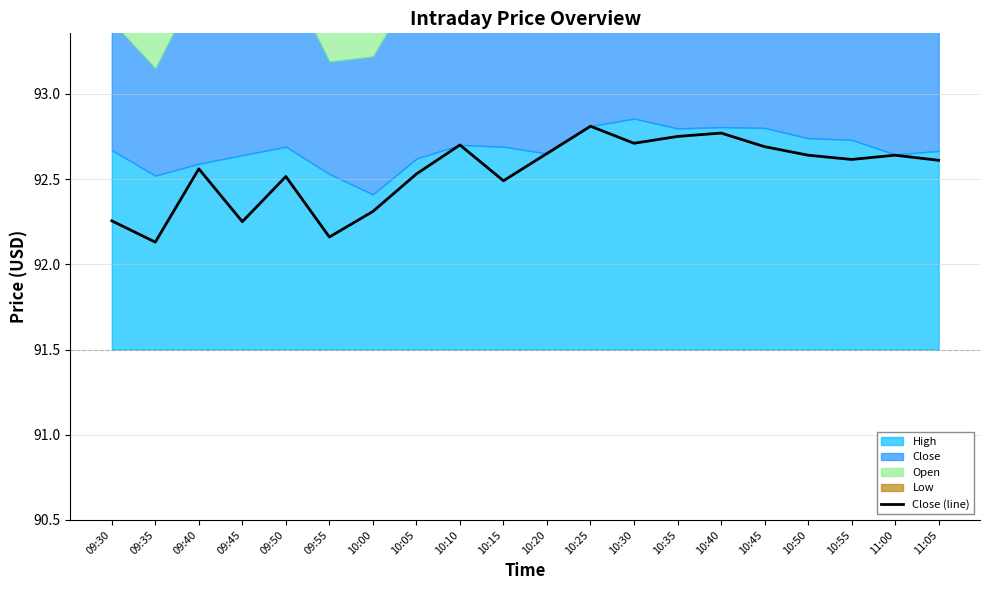

What is the change in value from 10:20 to 10:40?

+0.1